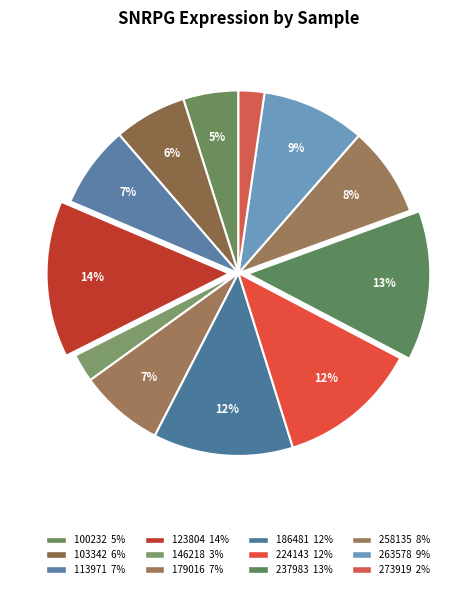

How much of the chart is everything except 237983?

86.7%